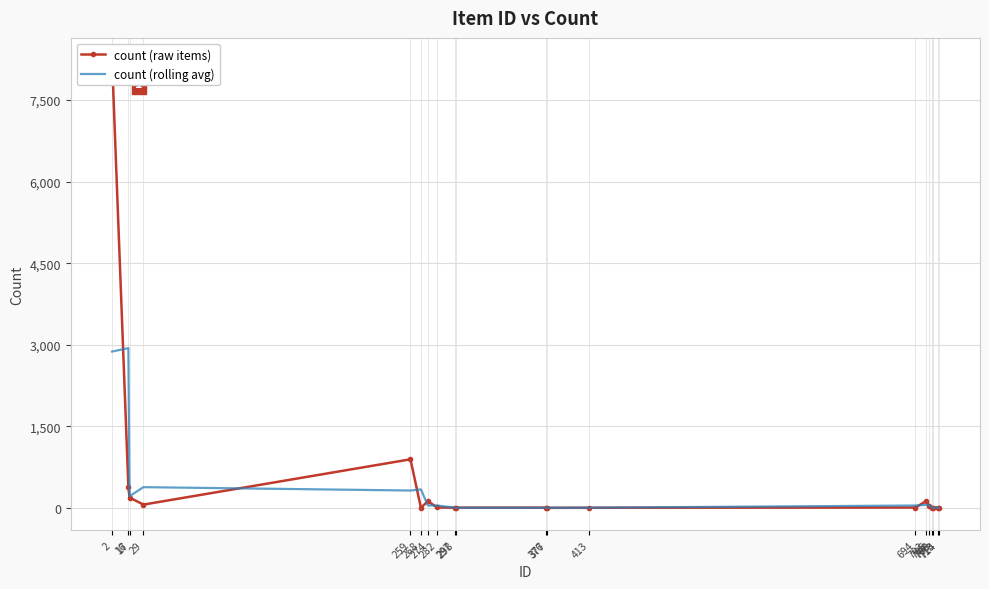

What are all the series names shown in the legend?

count (raw items), count (rolling avg)